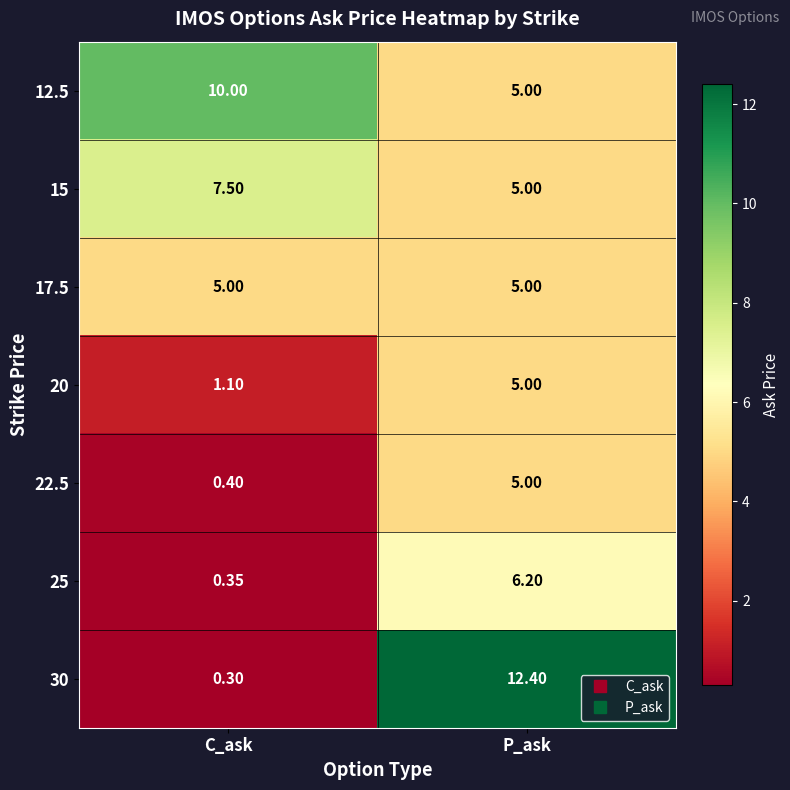

How many categories are shown in the chart?

2